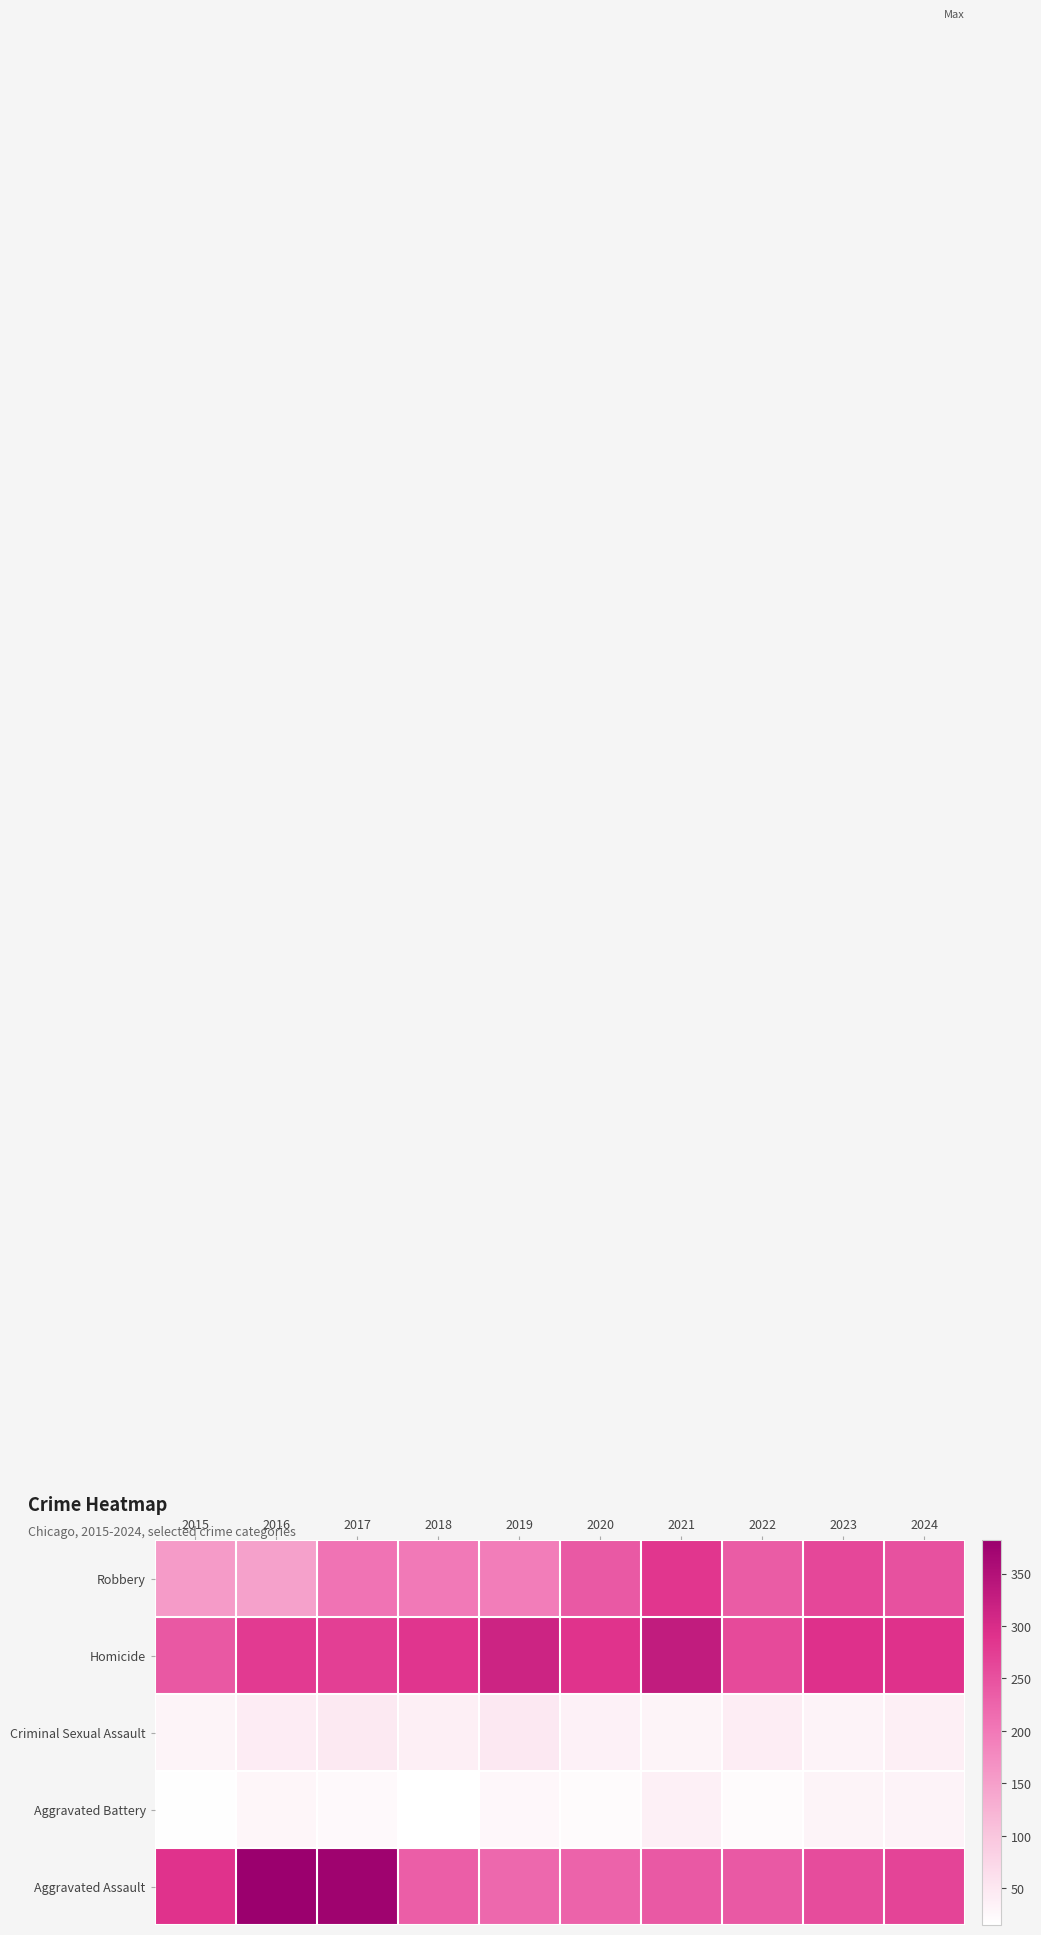

Which category has the highest value across all series?

2016